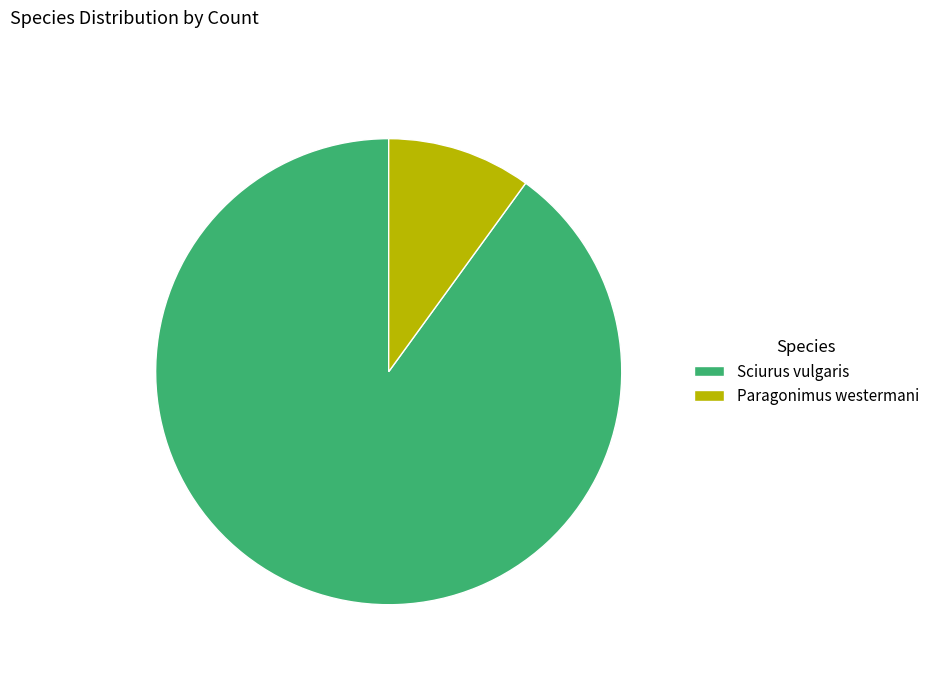

Count the number of slices in the pie.

2